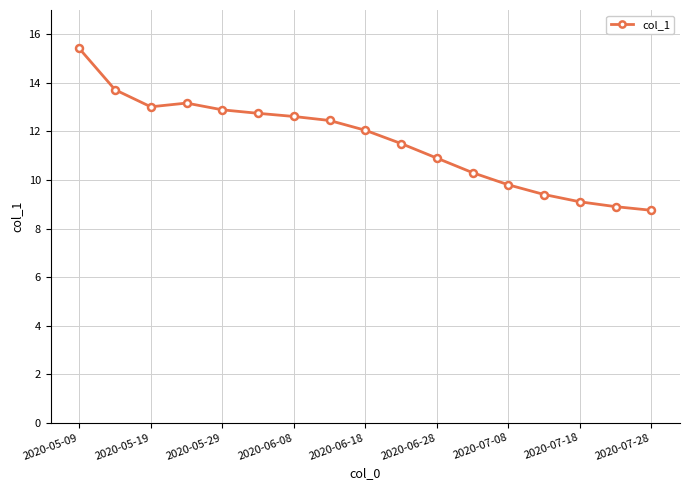

What is the smallest value displayed?

8.8